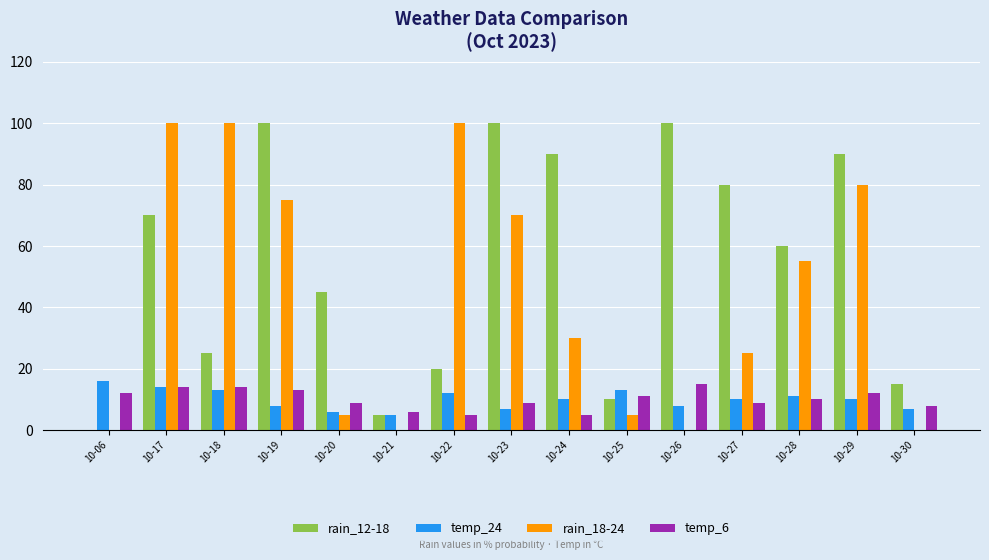

Which series has the largest total across all categories?

rain_12-18